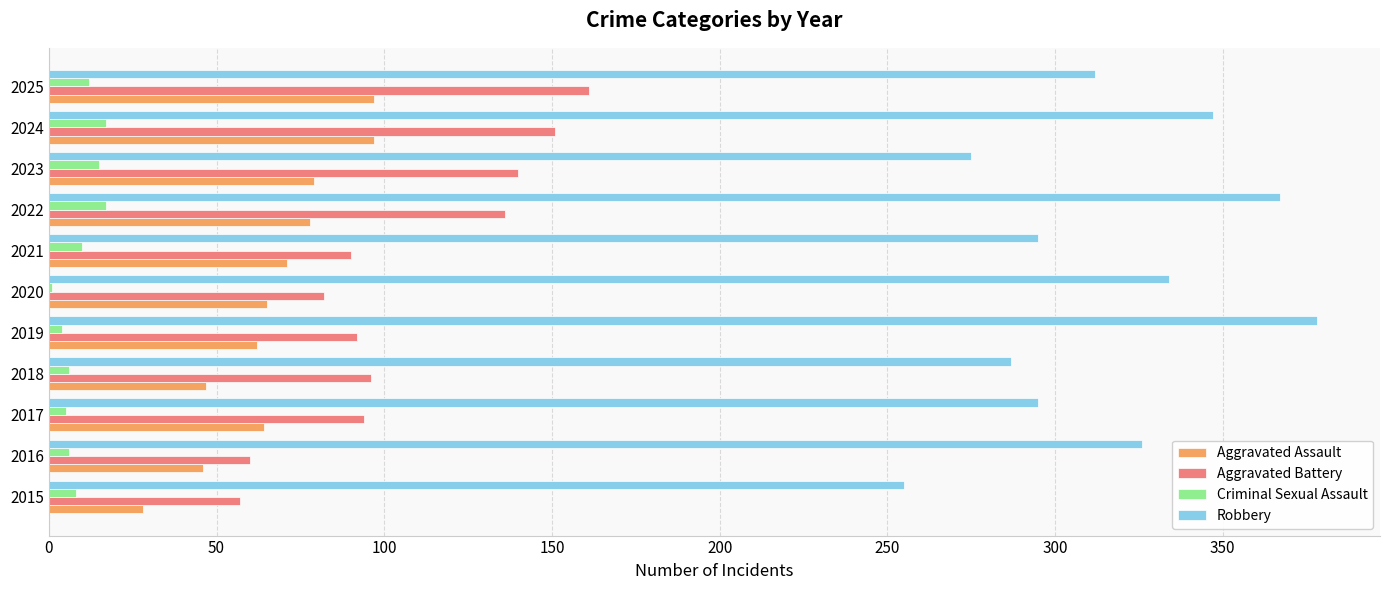

What is the maximum value for Criminal Sexual Assault?

17